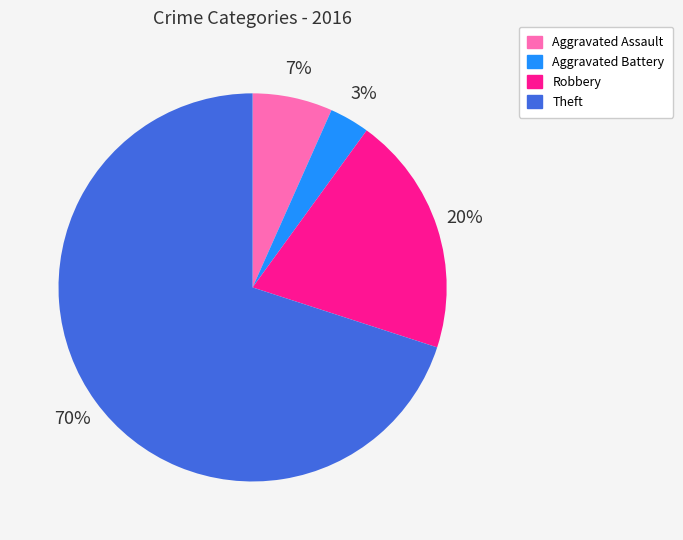

To the nearest percent, what percentage of the pie is Theft?

70%